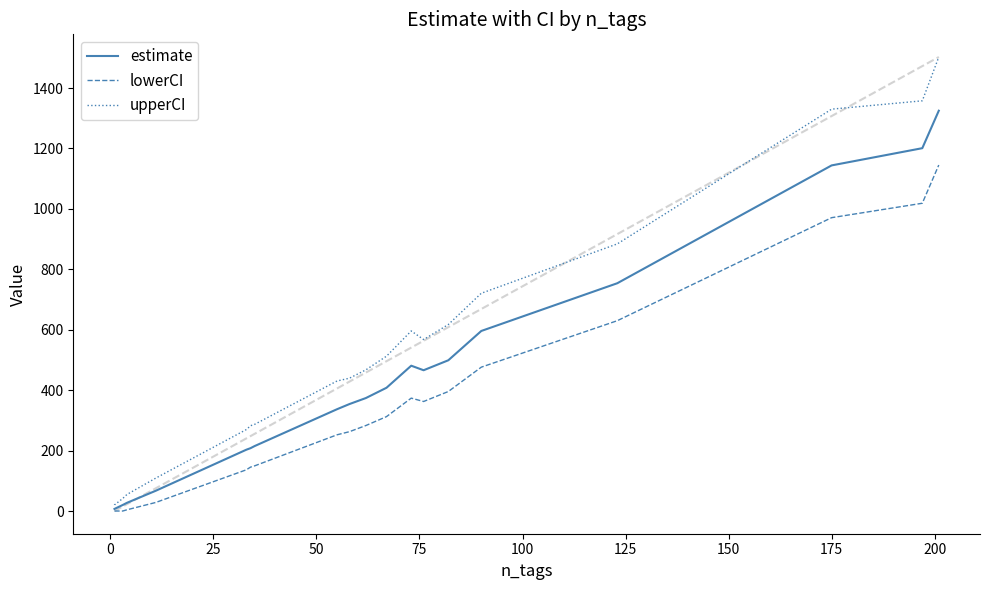

What is the difference between the second highest and second lowest values in the lowerCI series?

1018.7